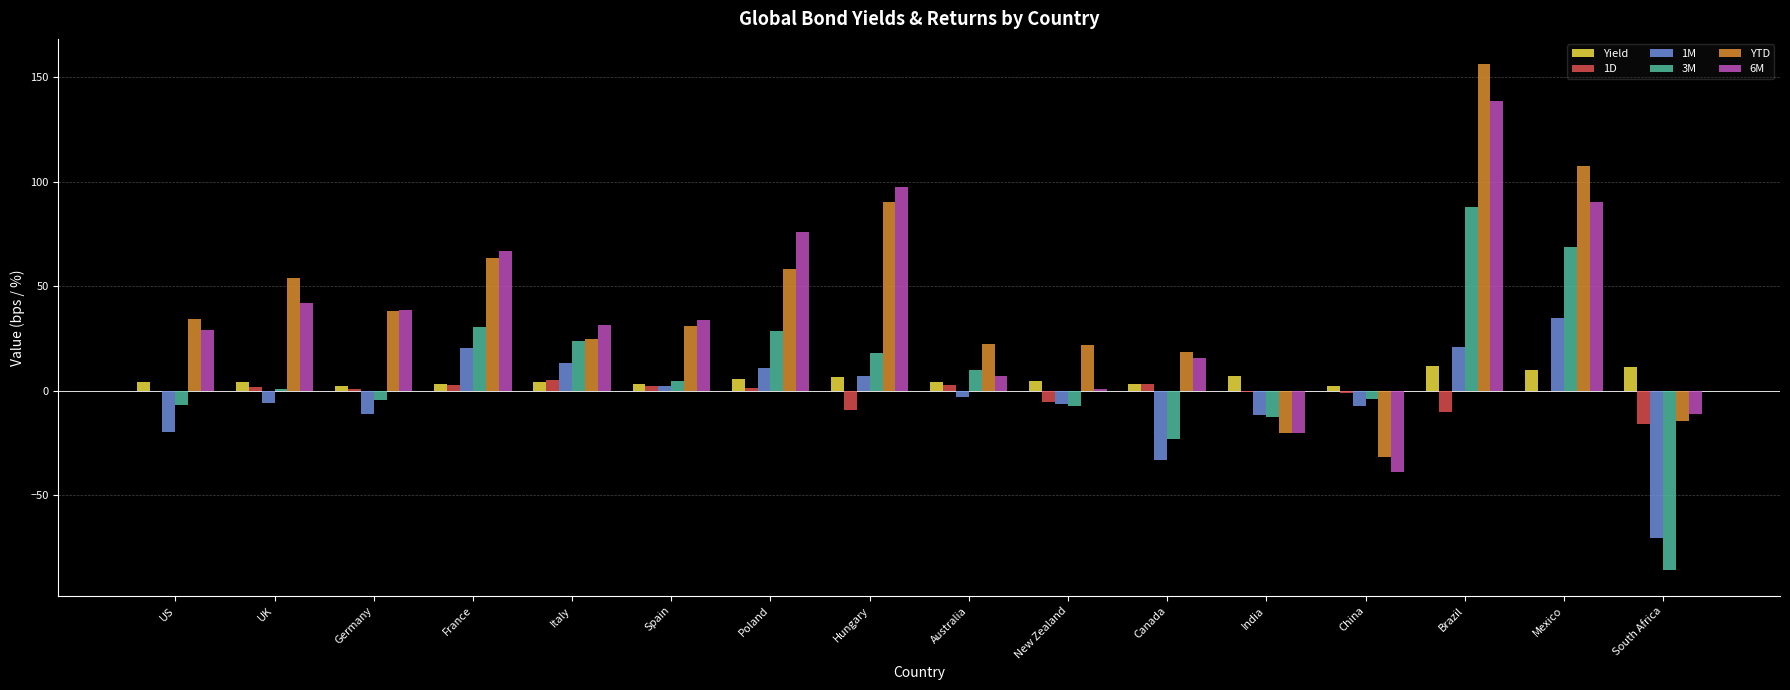

What is the total value across all series at Australia?

42.9